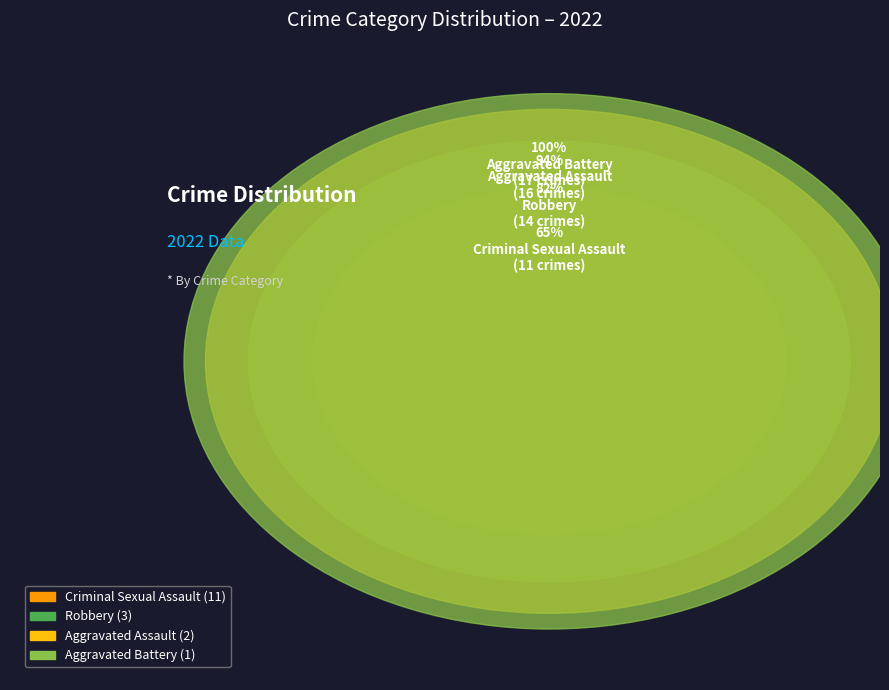

What portion of the pie excludes Criminal Sexual Assault?

35.3%